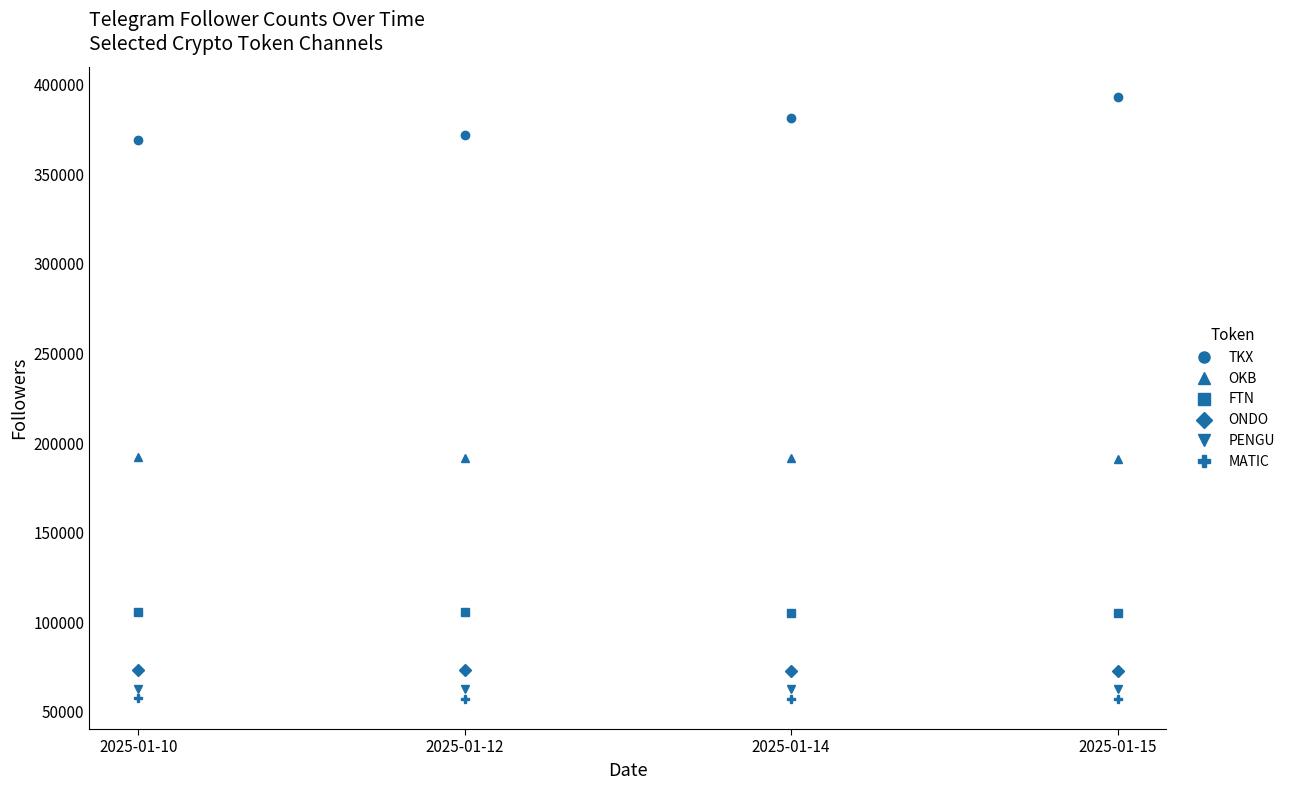

Which series has the largest total across all categories?

TKX